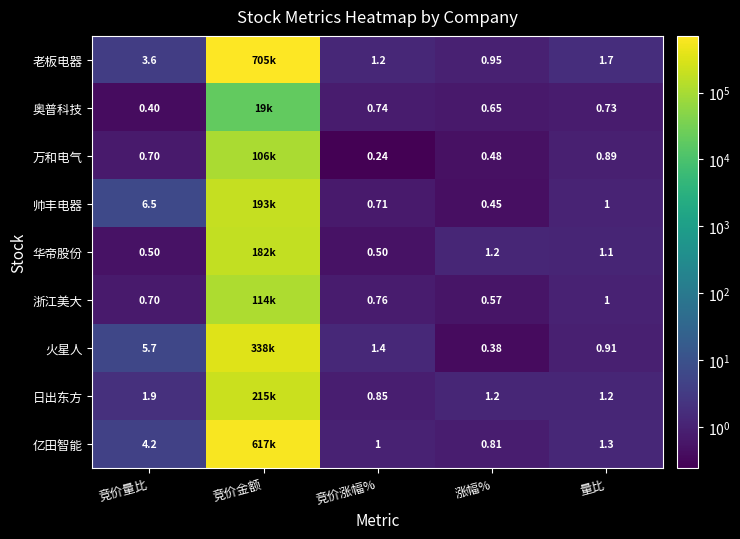

Is the value of 老板电器 at 竞价涨幅% greater than the value of 浙江美大 at 量比?

Yes